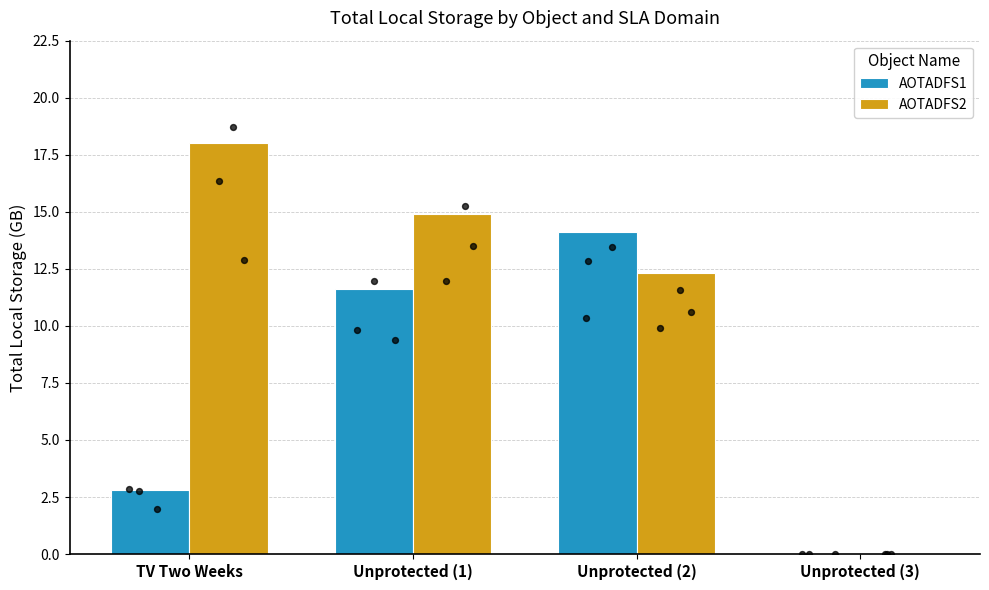

Which series contains the highest Y value?

AOTADFS2